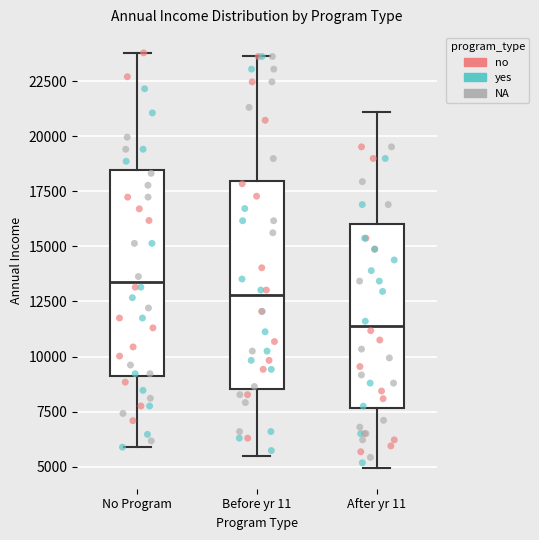

Which box's median line is the highest?

No Program